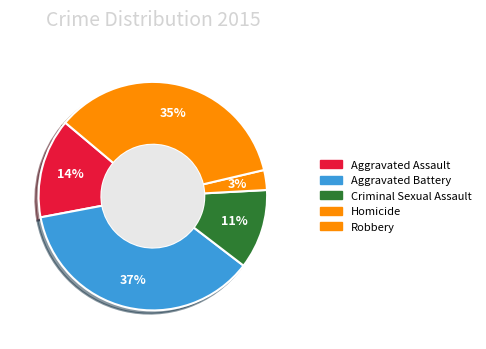

Is it true that Criminal Sexual Assault is 11% of the pie?

True